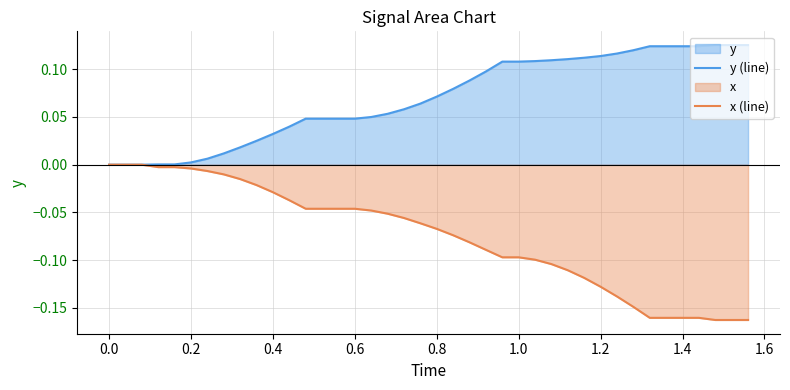

List the series in order of their peak value, lowest first.

x (line), y (line)